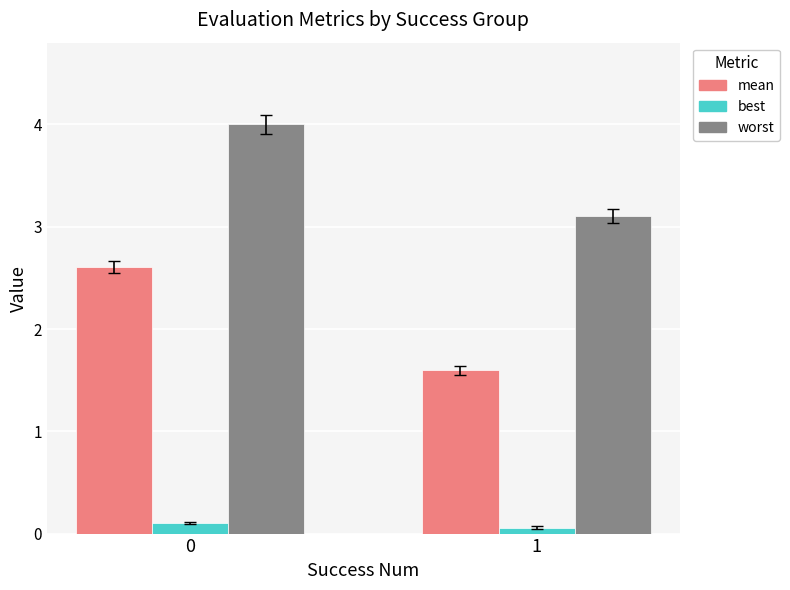

At how many categories does at least one series exceed 2?

2